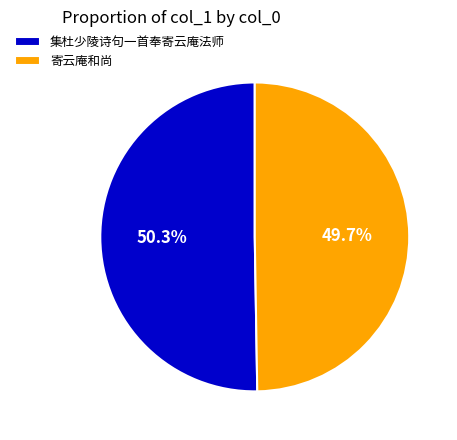

To the nearest percent, what percentage of the pie is 寄云庵和尚?

50%